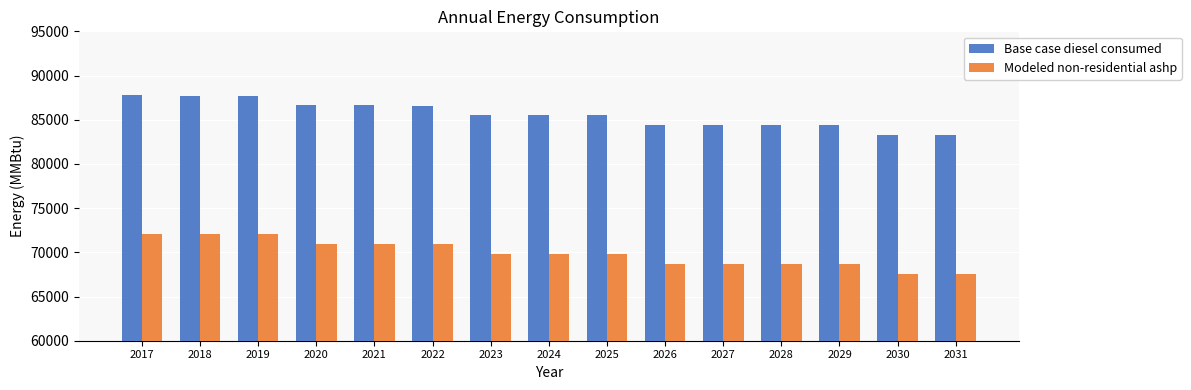

Rank the series at 2017 from highest to lowest value.

Base case diesel consumed, Modeled non-residential ashp